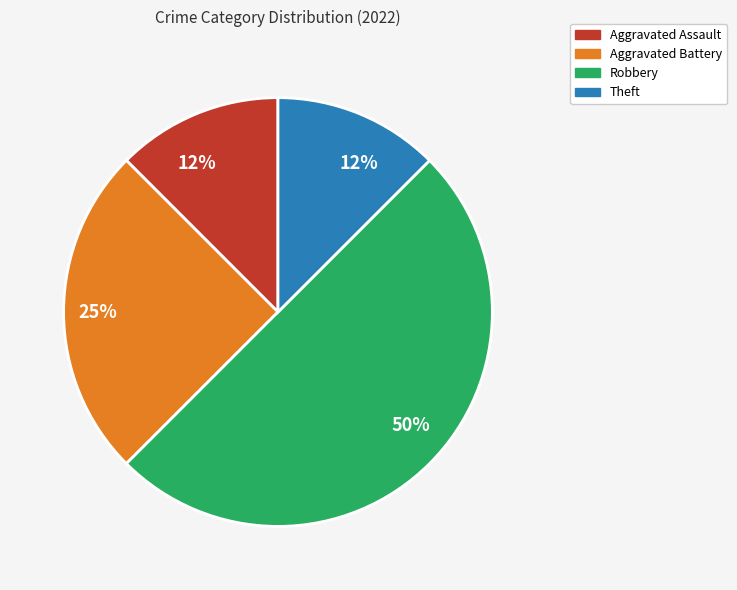

To the nearest percent, what is the average slice percentage?

25%